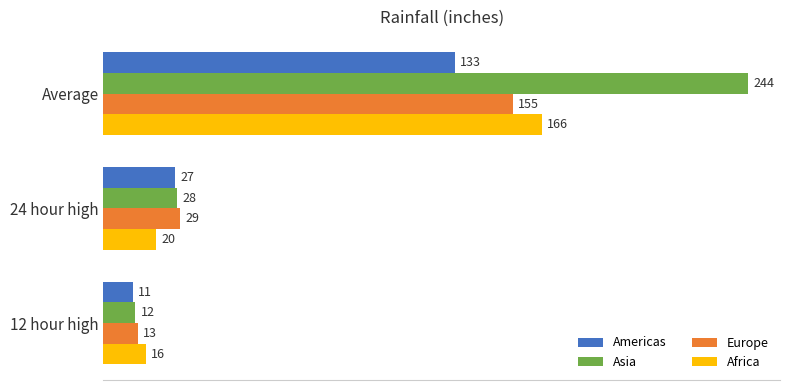

What is the sum of all Africa values?

202